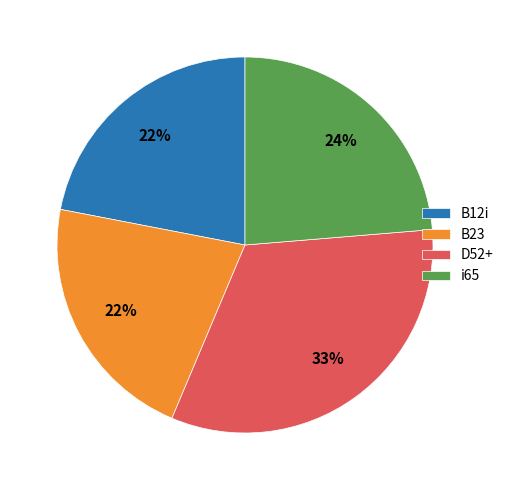

Does any single category account for the majority?

No